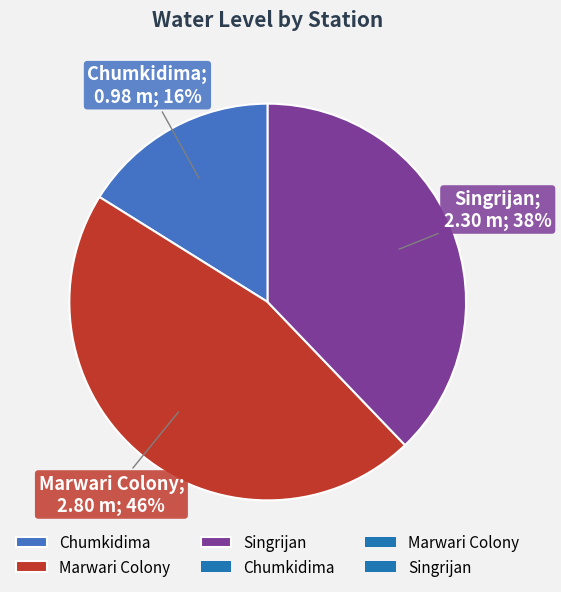

Is there any slice that represents more than half of the pie?

No